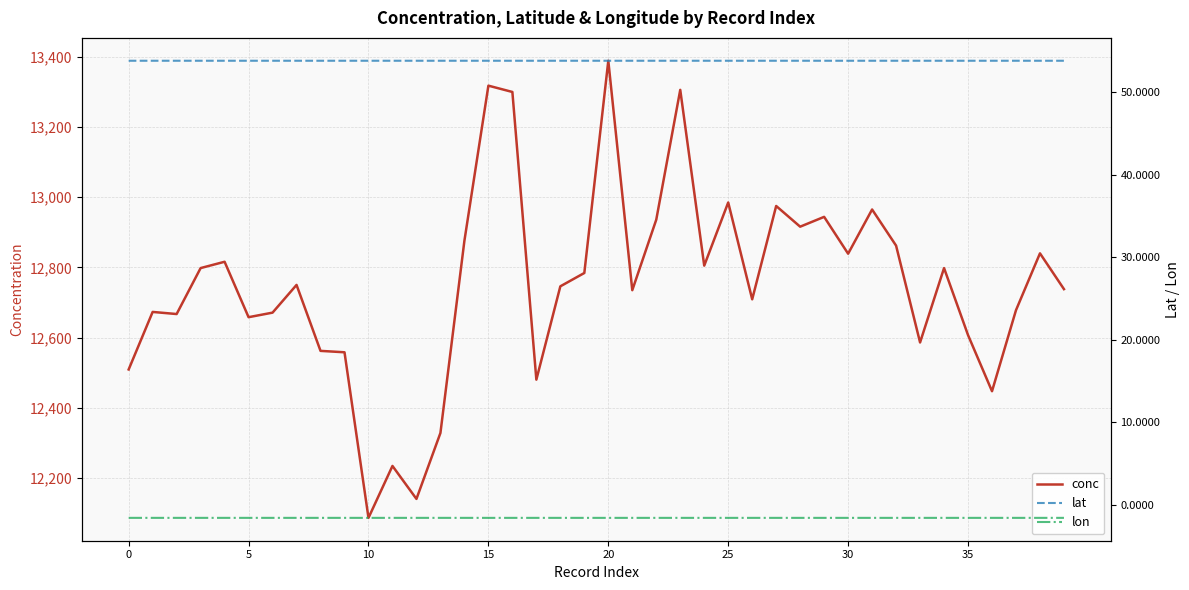

What is the maximum value shown in the chart?

13389.0